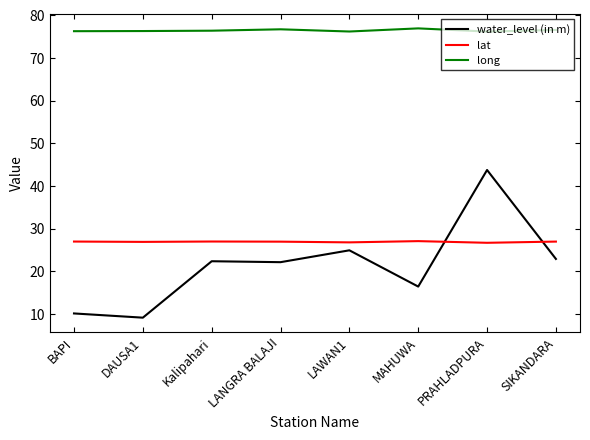

At which category is the sum across all series the highest?

PRAHLADPURA